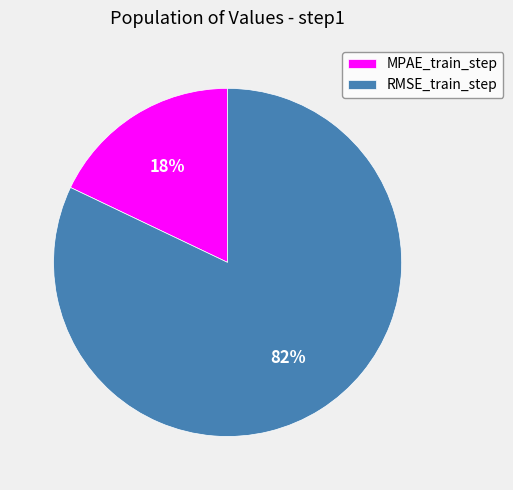

Count the number of slices in the pie.

2